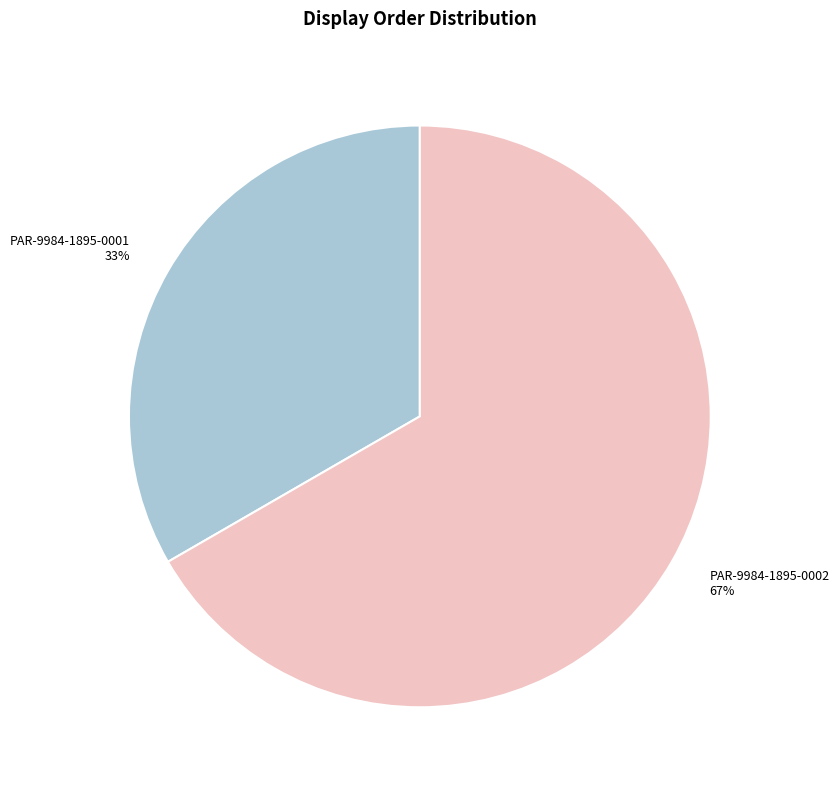

Which category has the smallest portion of the pie?

PAR-9984-1895-0001